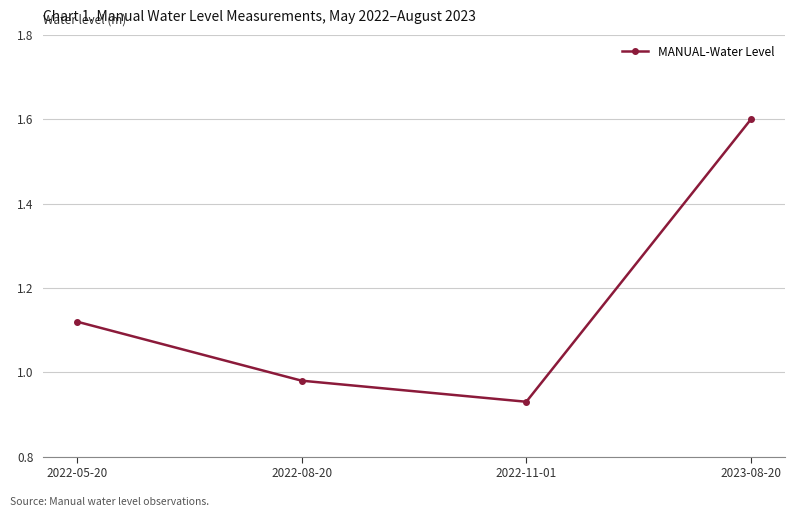

What is the greatest value displayed?

1.6